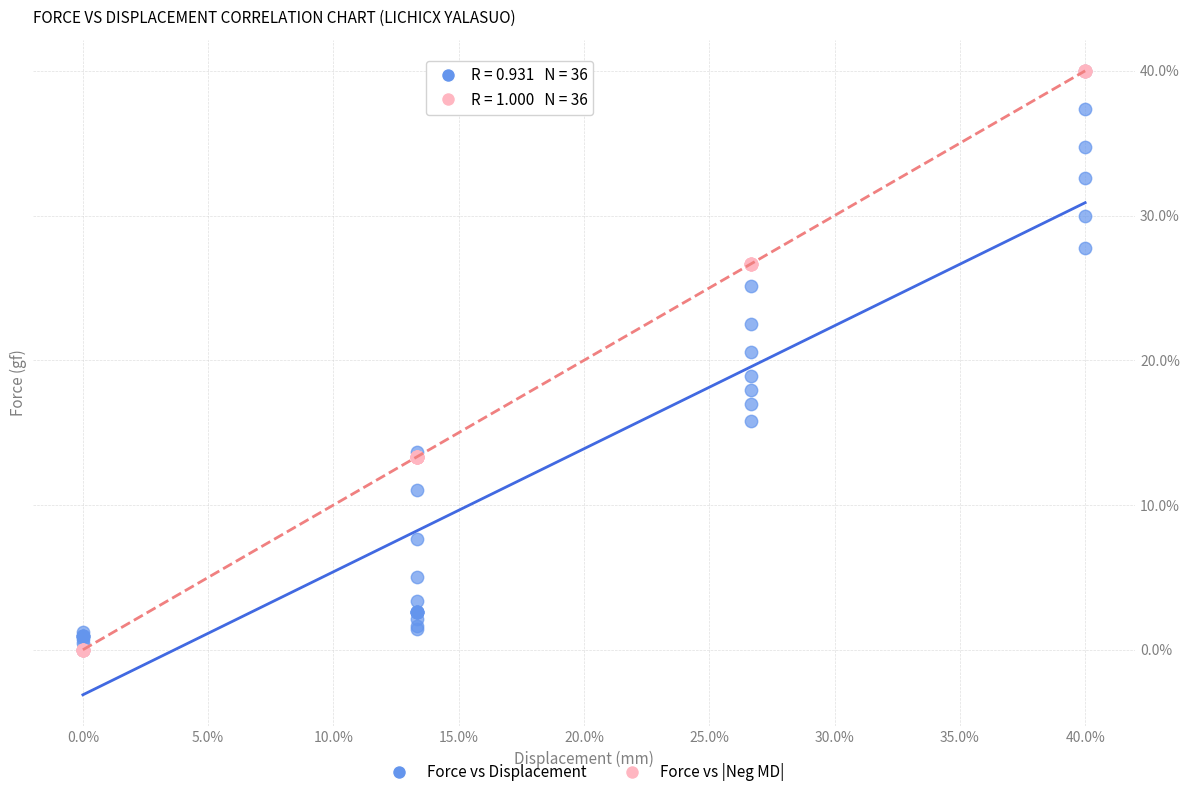

What are all the series names shown in the legend?

Force vs Displacement, Force vs |Neg MD|